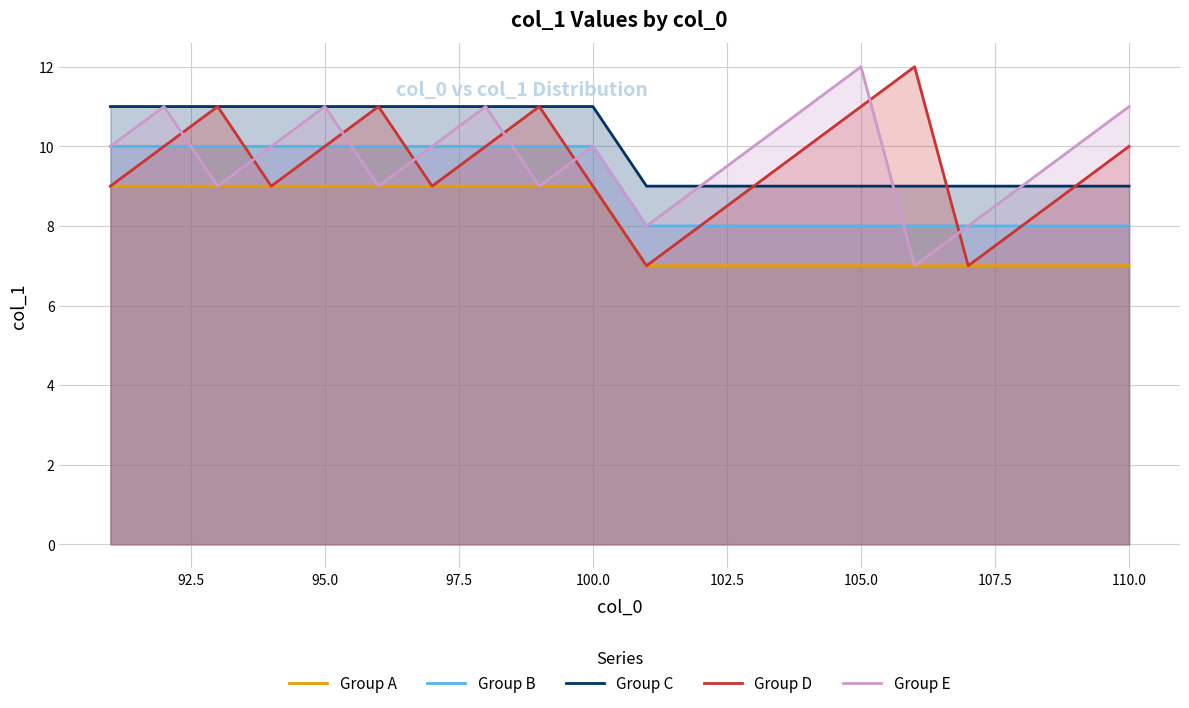

What is the value of the Group B point at the 7th from the left?

10